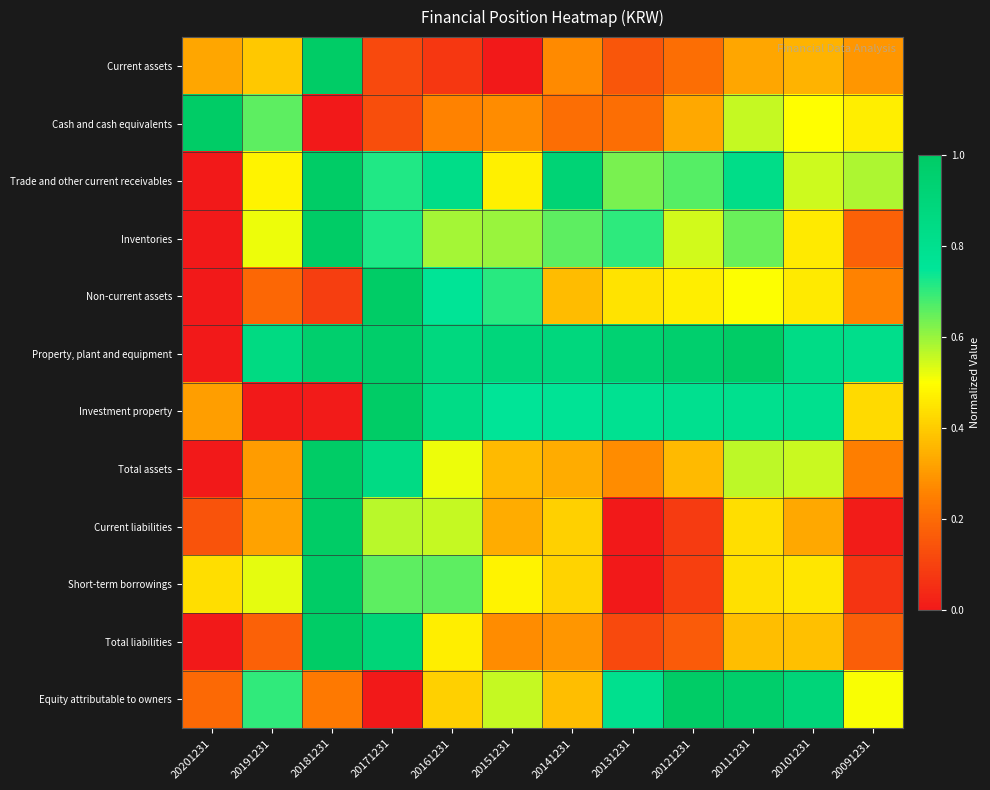

At how many categories does at least one series exceed 0?

12